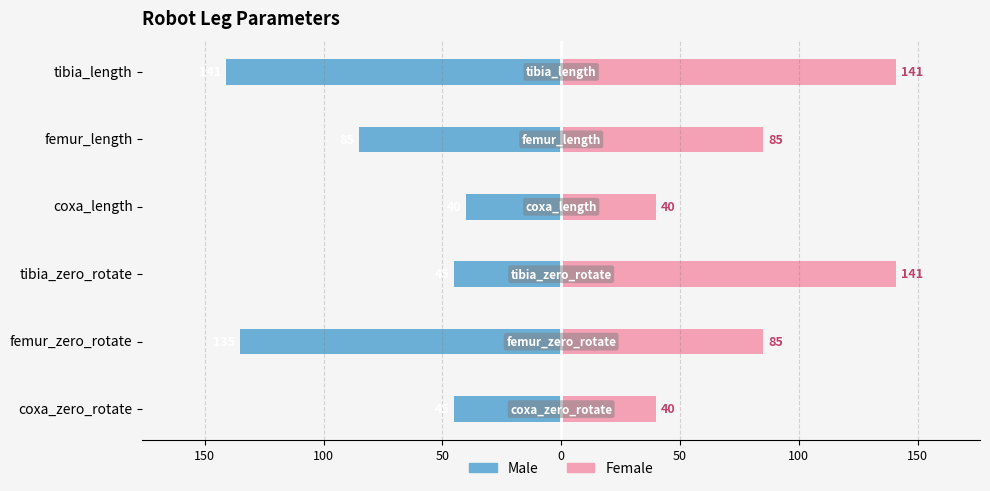

What is the minimum value shown in the chart?

-141